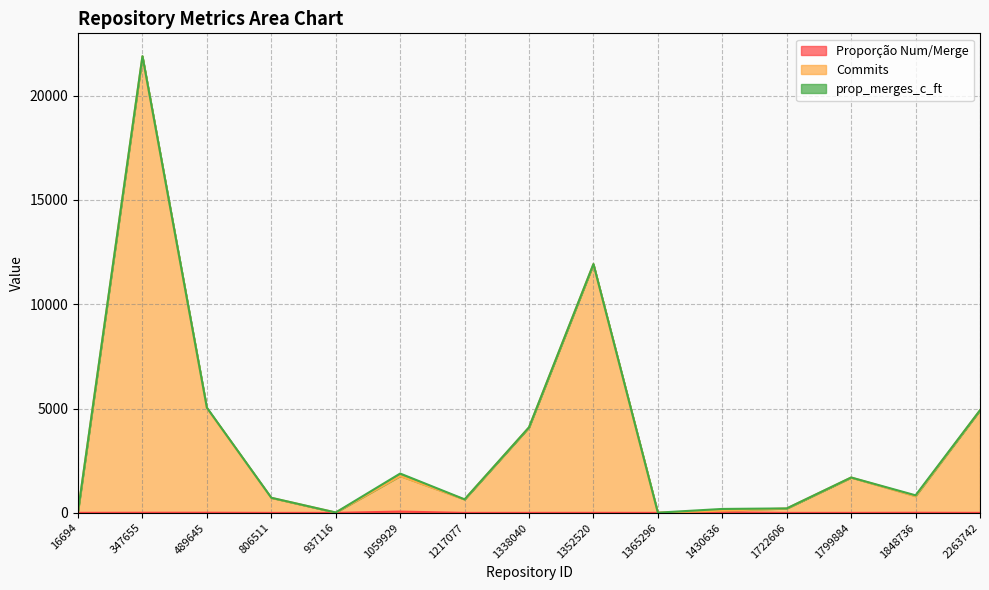

Count the number of categories in the chart.

15